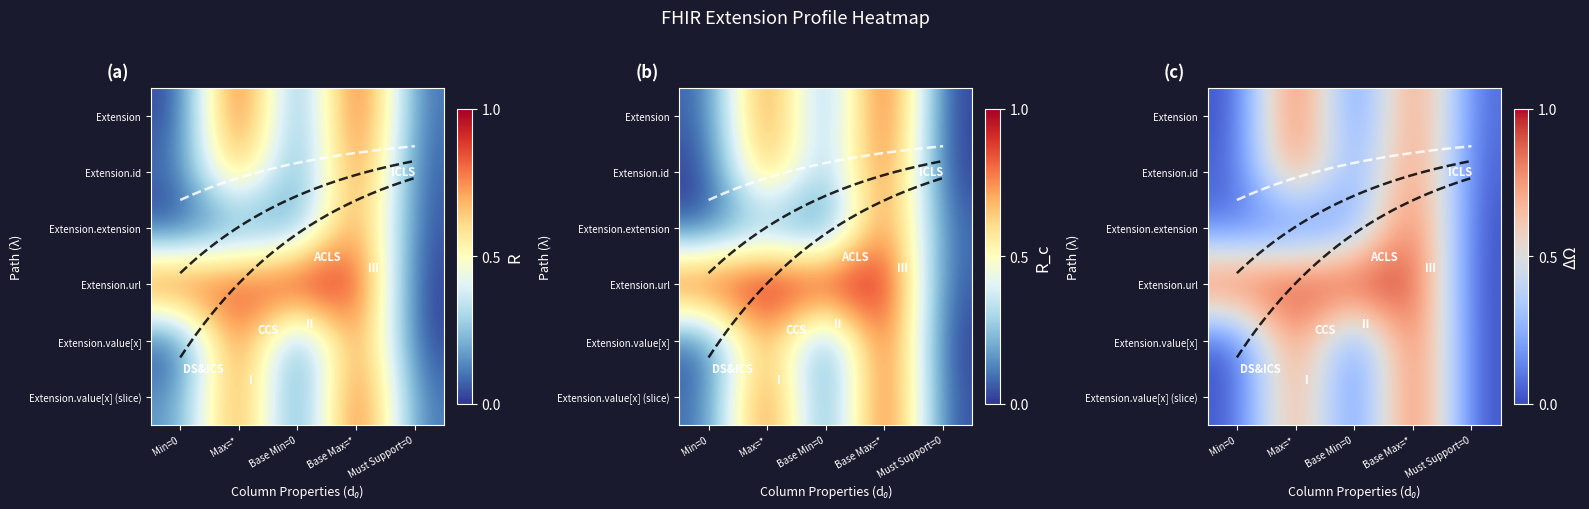

How many distinct data groups are displayed?

6